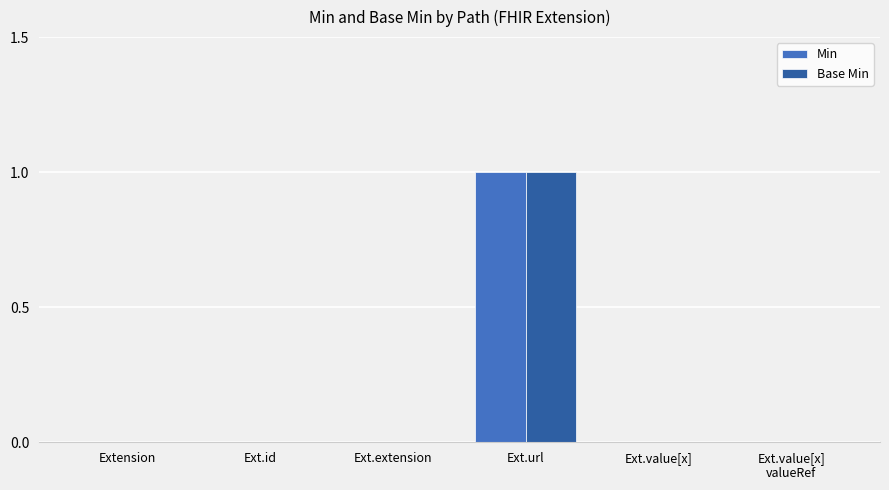

At which category is the sum across all series the highest?

Ext.url